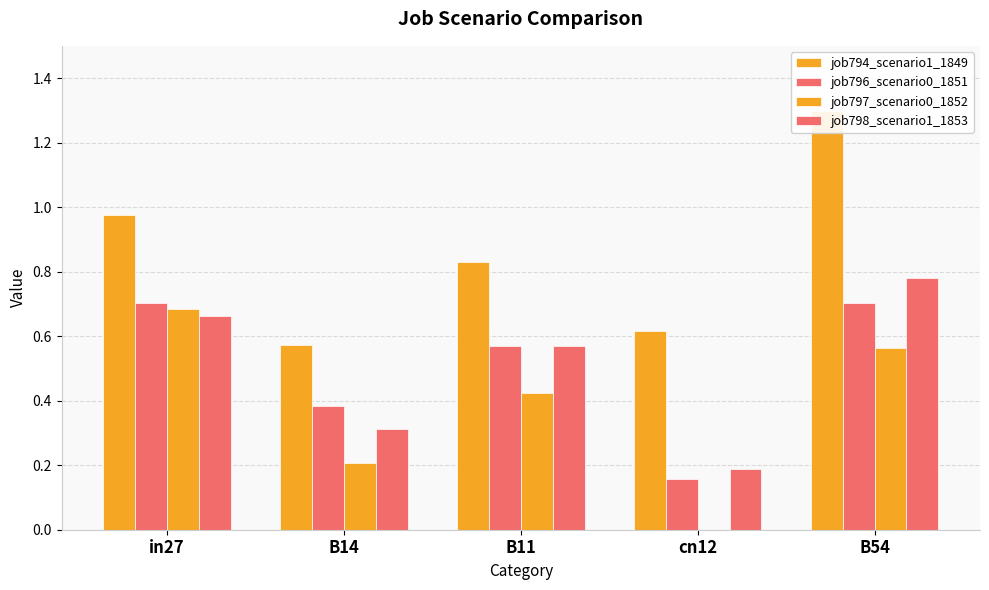

What is the difference between the maximum and minimum values in the job796_scenario0_1851 series?

0.5